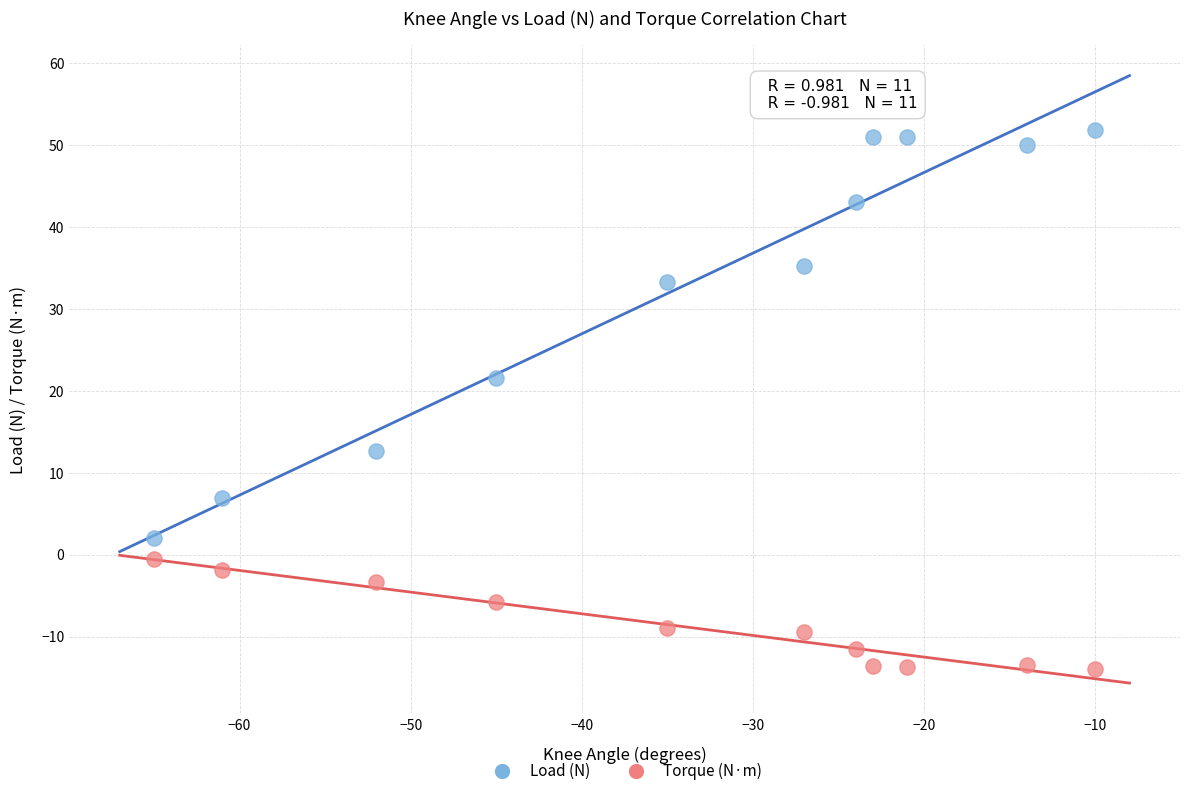

Across all data points, what is the range of X values (max minus min)?

55.0